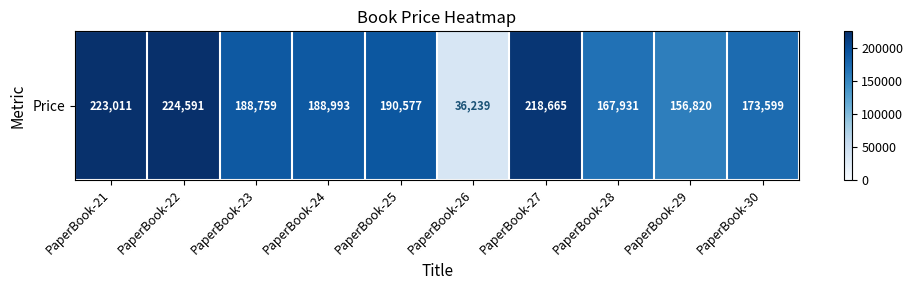

List the labels in order of value, smallest first.

PaperBook-26, PaperBook-29, PaperBook-28, PaperBook-30, PaperBook-23, PaperBook-24, PaperBook-25, PaperBook-27, PaperBook-21, PaperBook-22